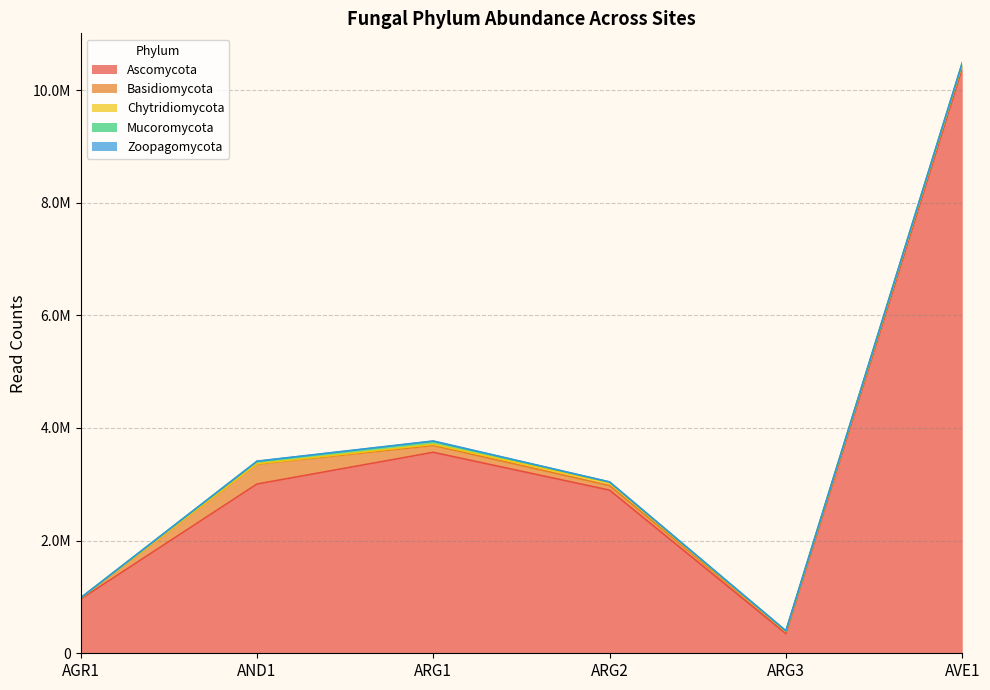

What is the highest value of the Basidiomycota series?

351810